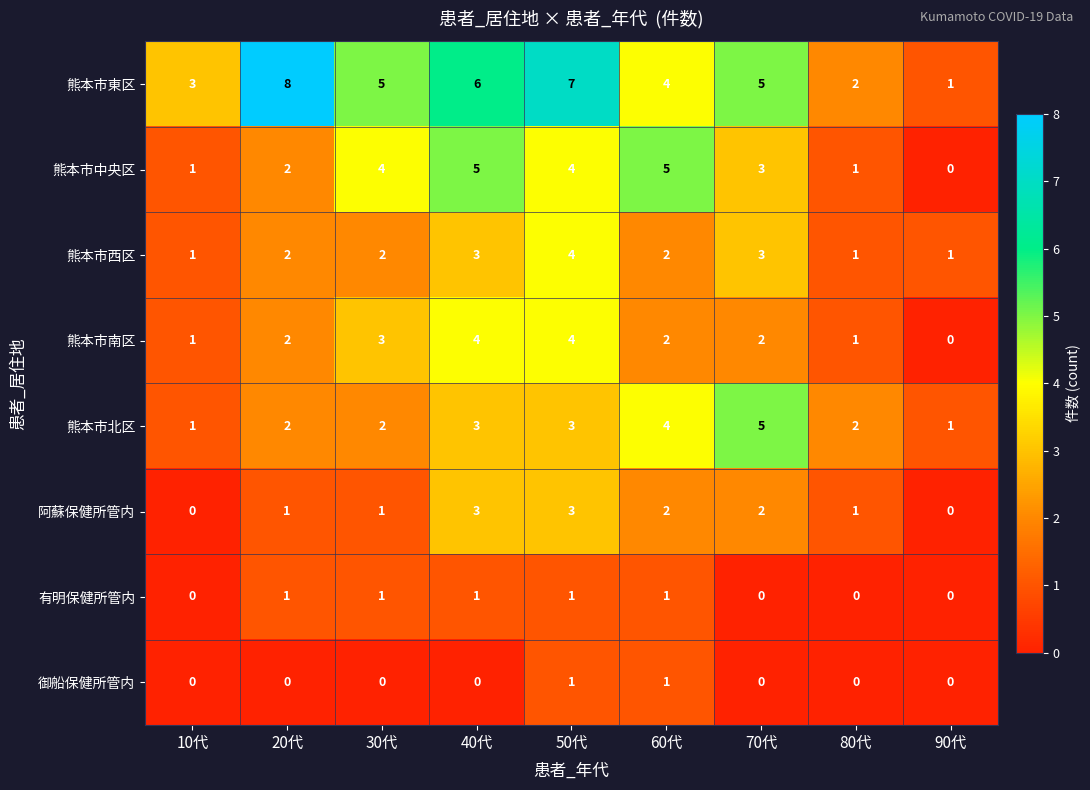

Is it true that 熊本市東区 equals 13 at 20代?

False